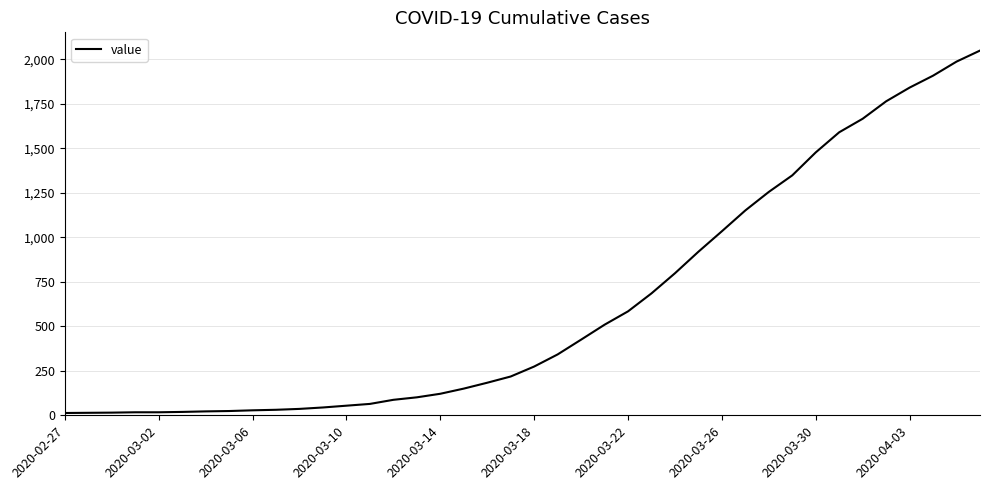

What is the difference between the maximum and minimum values?

2036